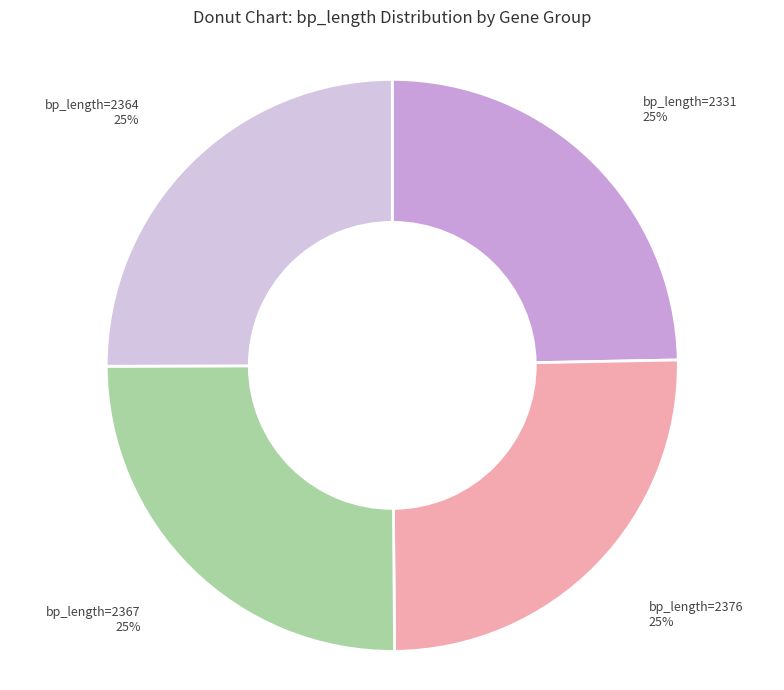

How many slices are in this pie chart?

4